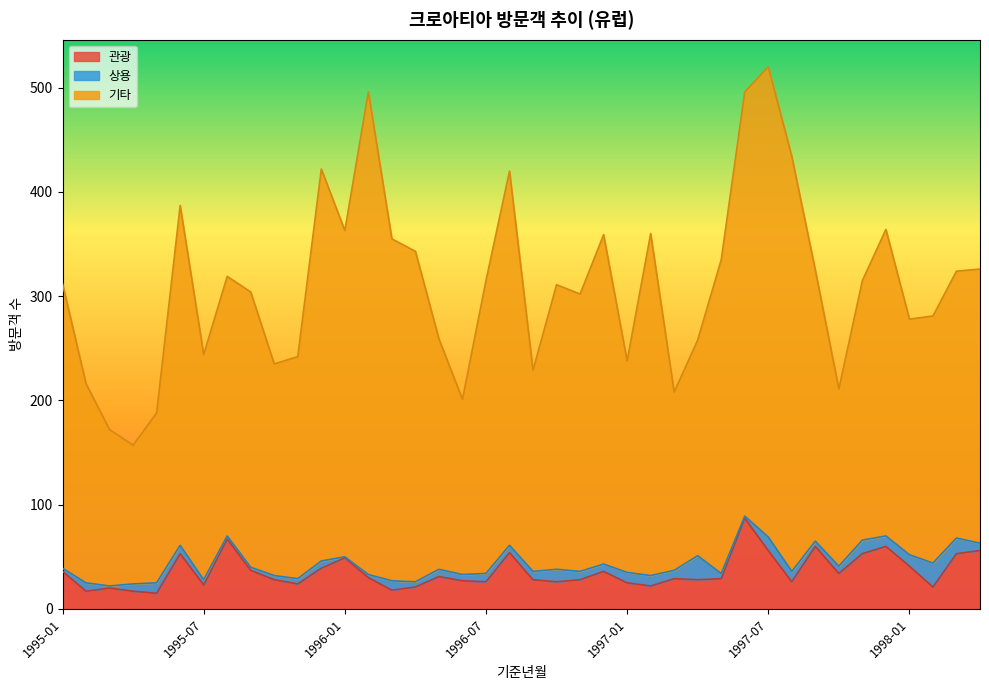

What is the lowest value of the 관광 series?

15